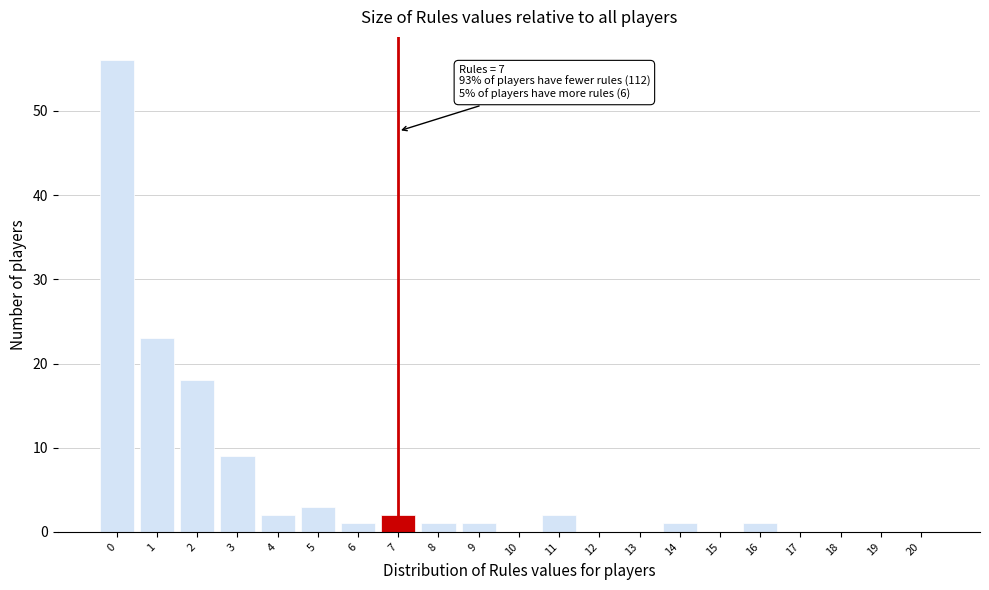

Reading right to left, list all the values displayed in this chart.

20=0	19=0	18=0	17=0	16=1	15=0	14=1	13=0	12=0	11=2	10=0	9=1	8=1	7=2	6=1	5=3	4=2	3=9	2=18	1=23	0=56